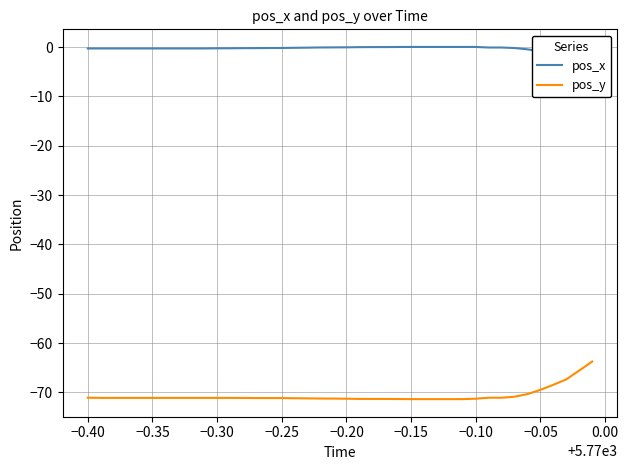

How many data points in pos_y are less than -71?

33